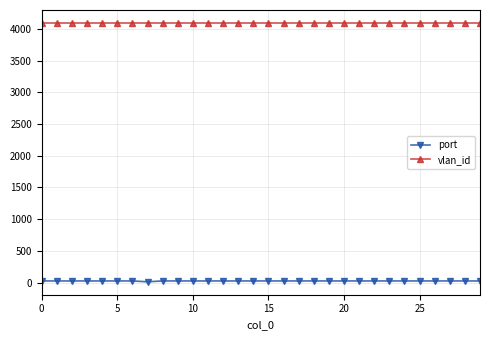

What is the smallest value displayed?

13